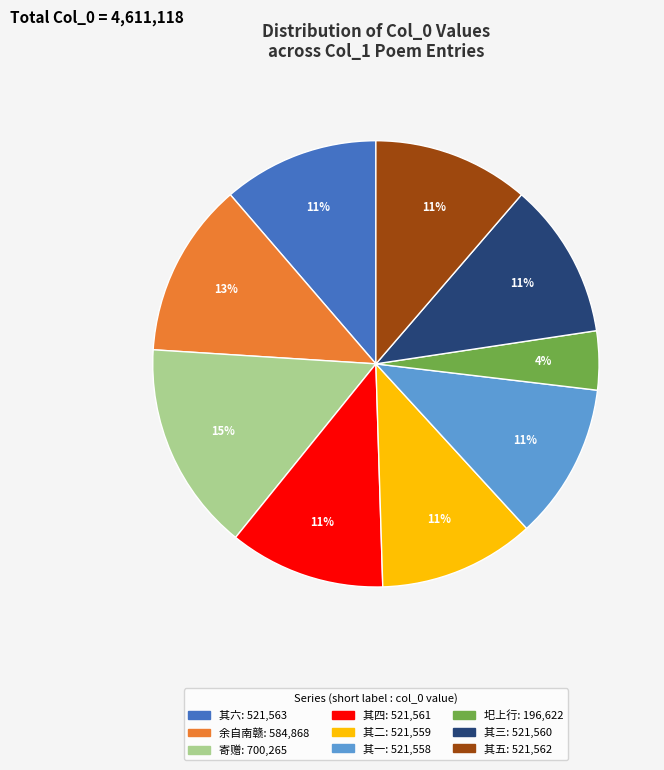

Is there any slice that represents more than half of the pie?

No